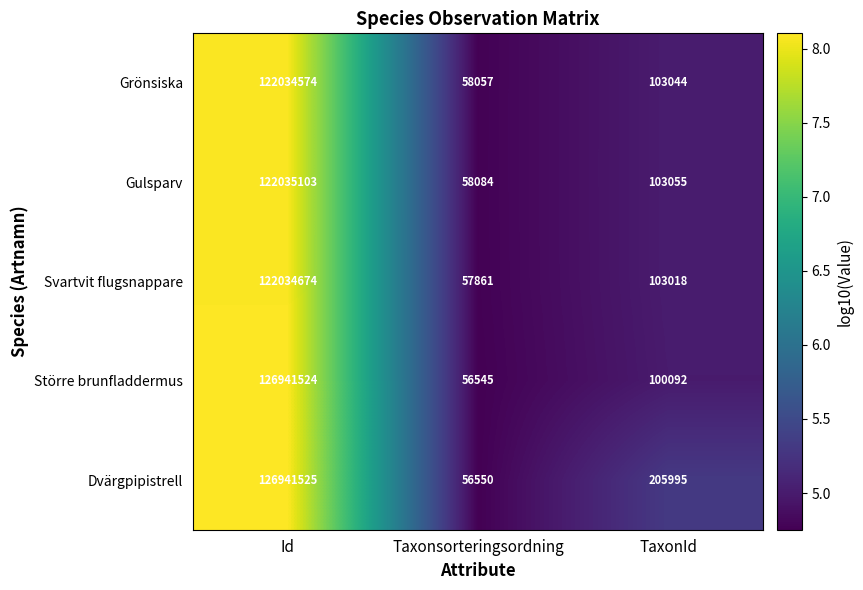

Which label corresponds to the largest value in the chart?

Id